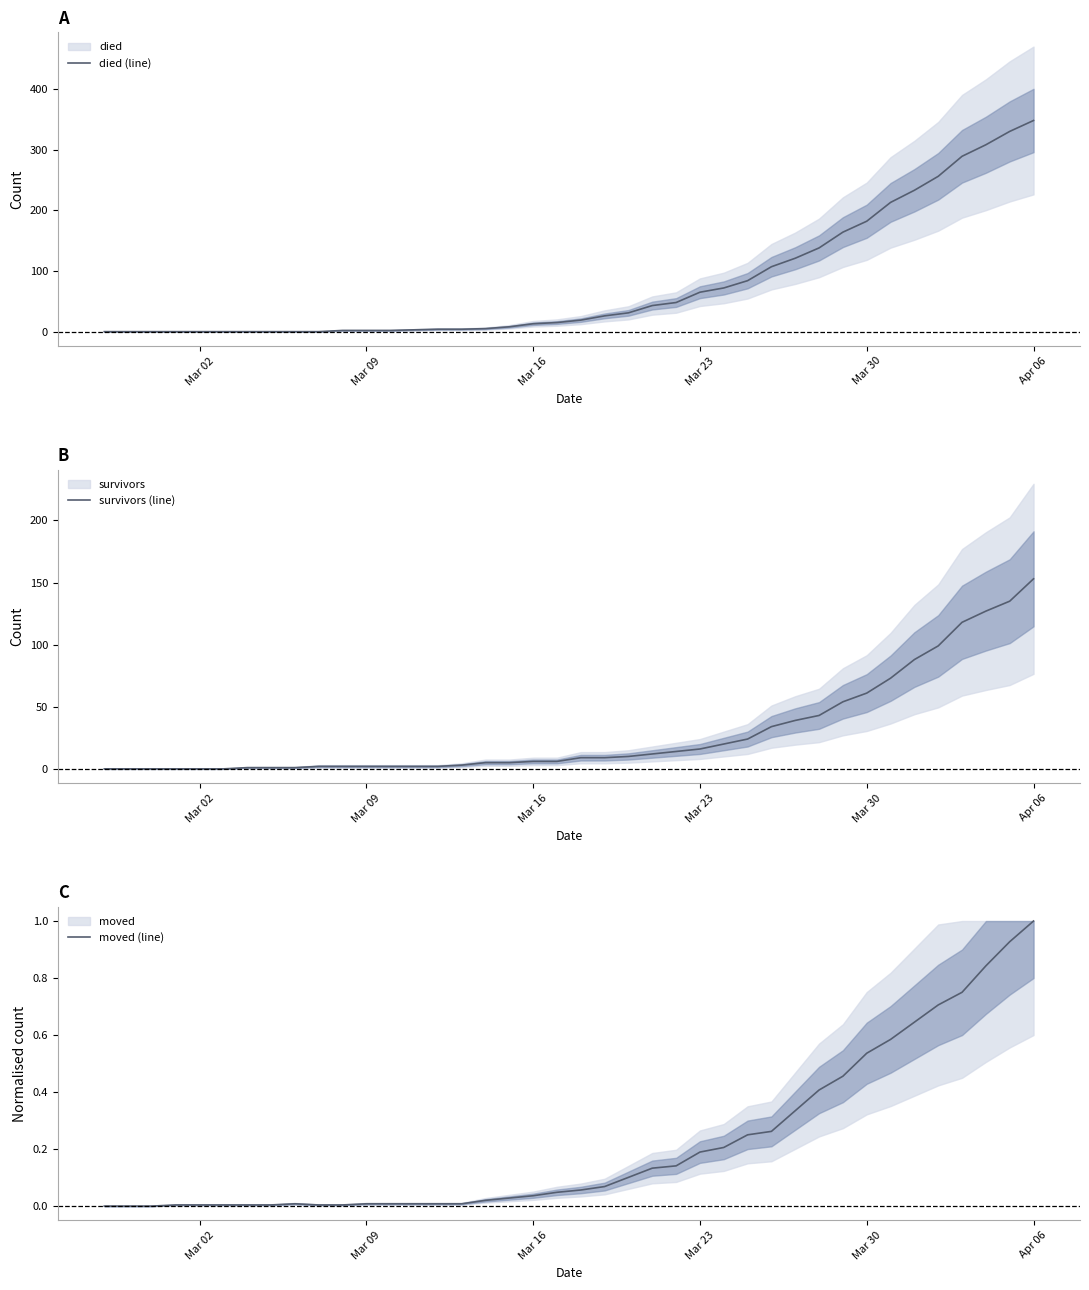

Reading left to right, transcribe all the data shown in this chart.

died (line): 0.0	0.0	0.0	0.0	0.0	0.0	0.0	0.0	0.0	0.0	2.0	2.0	2.0	3.0	4.0	4.0	5.0	8.0	13.0	15.0	19.0	26.0	31.0	43.0	48.0	65.0	72.0	84.0	107.0	121.0	138.0	164.0	182.0	213.0	233.0	256.0	289.0	308.0	330.0	348.0
survivors (line): 0.0	0.0	0.0	0.0	0.0	0.0	1.0	1.0	1.0	2.0	2.0	2.0	2.0	2.0	2.0	3.0	5.0	5.0	6.0	6.0	9.0	9.0	10.0	12.0	14.0	16.0	20.0	24.0	34.0	39.0	43.0	54.0	61.0	73.0	88.0	99.0	118.0	127.0	135.0	153.0
moved (line): 0.0	0.0	0.0	0.0	0.0	0.0	0.0	0.0	0.0	0.0	0.0	0.0	0.0	0.0	0.0	0.0	0.0	0.0	0.0	0.0	0.1	0.1	0.1	0.1	0.1	0.2	0.2	0.2	0.3	0.3	0.4	0.5	0.5	0.6	0.6	0.7	0.8	0.8	0.9	1.0